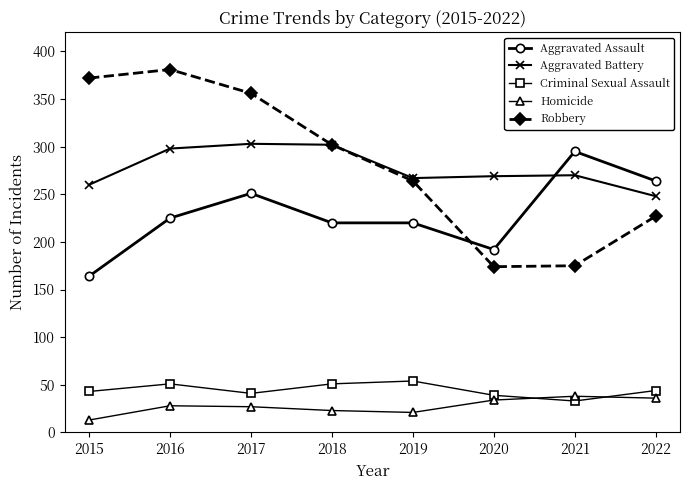

True or false: Aggravated Assault has a value of 136 at 2016.

False